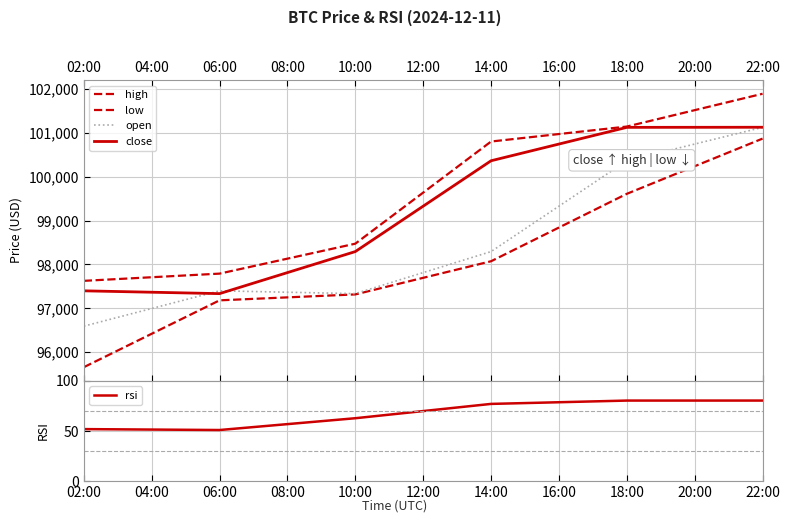

What is the difference between the maximum and second lowest values in the open series?

3788.1